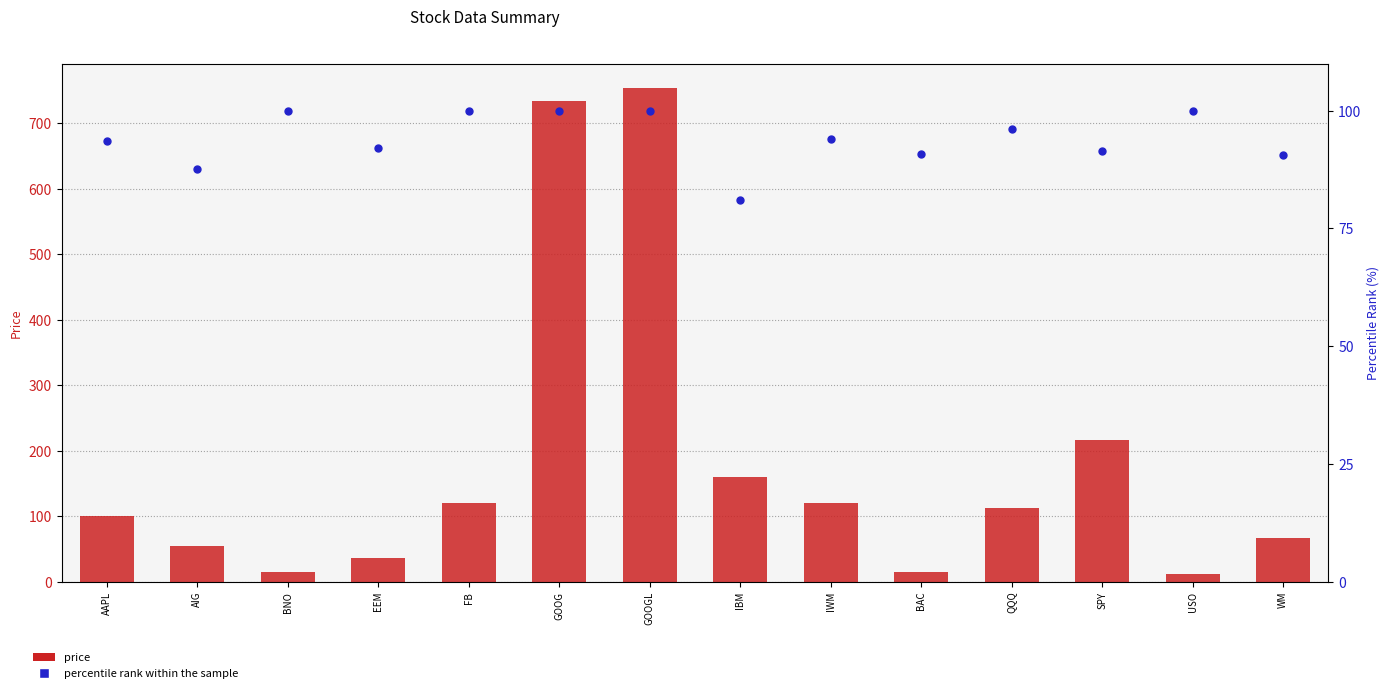

At which category is the sum across all series the highest?

GOOGL